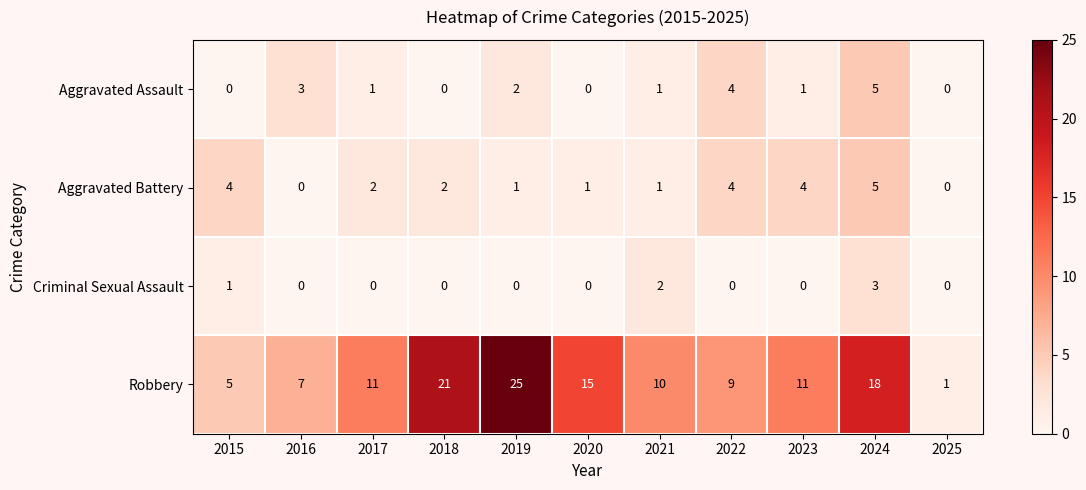

What is the spread (max minus min) of values at 2016?

7